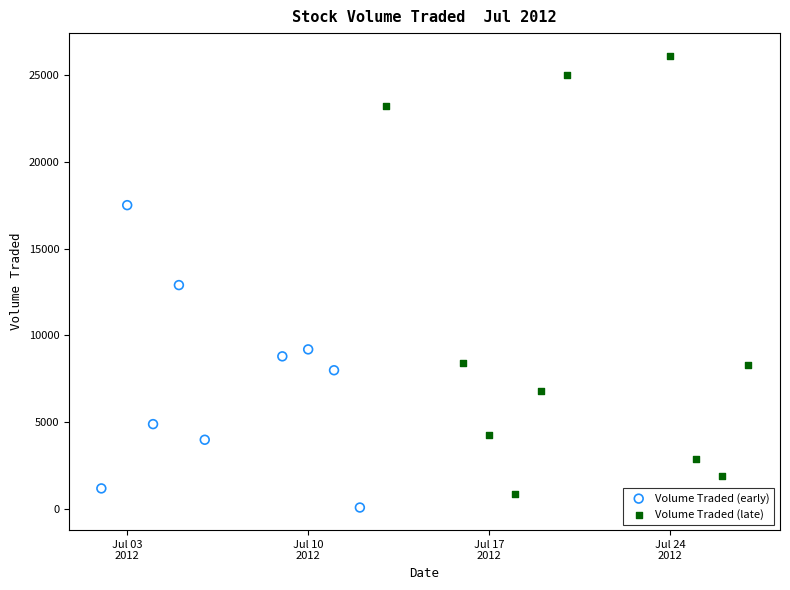

Which series has the largest Y range (max minus min)?

Volume Traded (late)